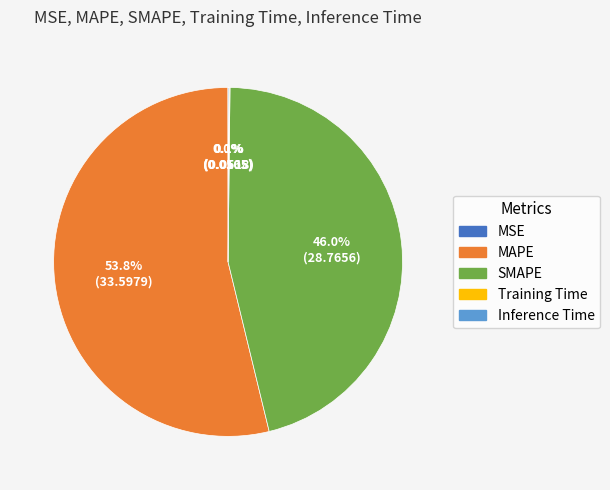

What percentage is NOT represented by MAPE?

46.2%